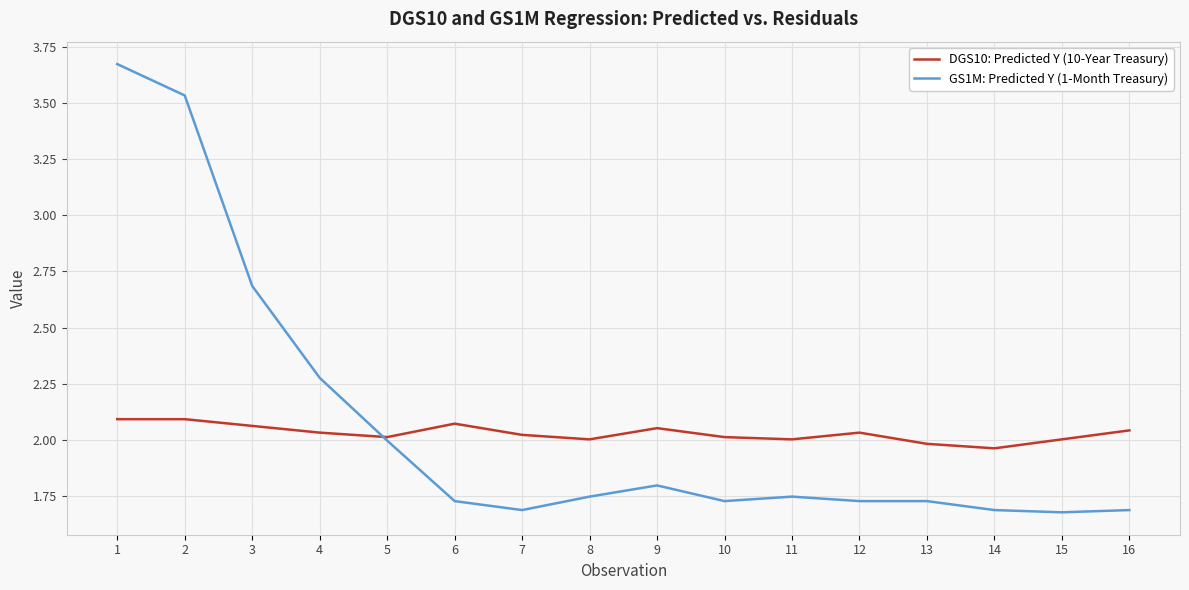

True or false: DGS10: Predicted Y (10-Year Treasury) has a value of 3.7 at 2.

False